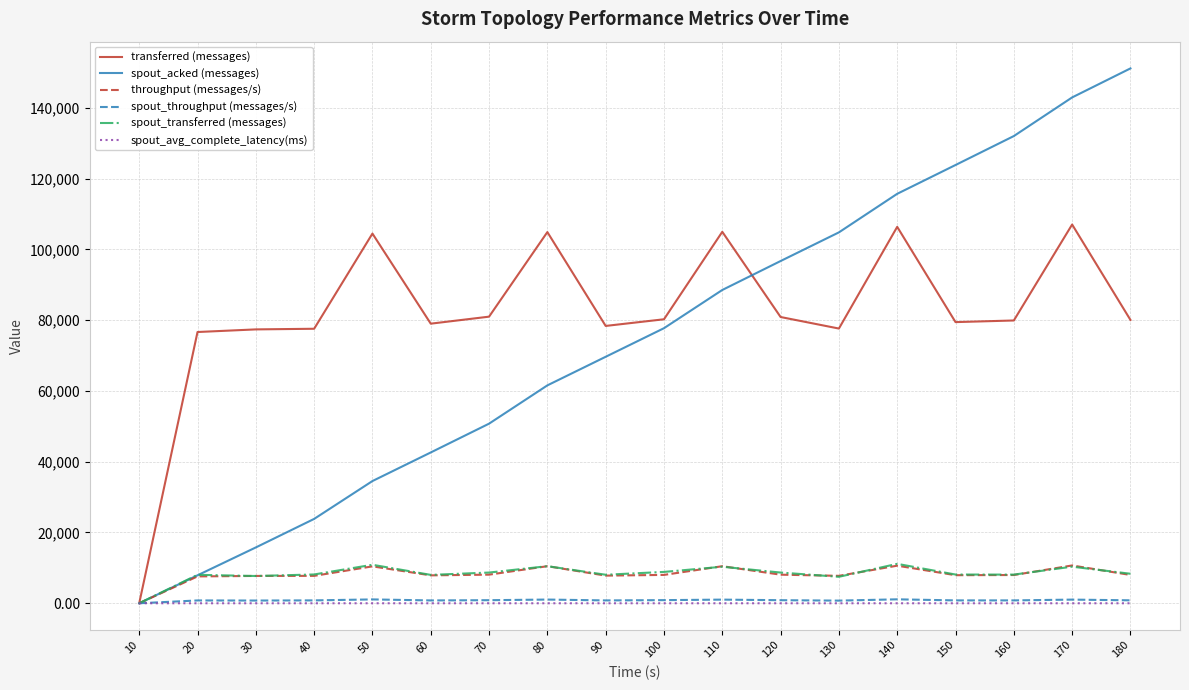

The value of spout_acked (messages) at 90 is 22672.3. True or false?

False